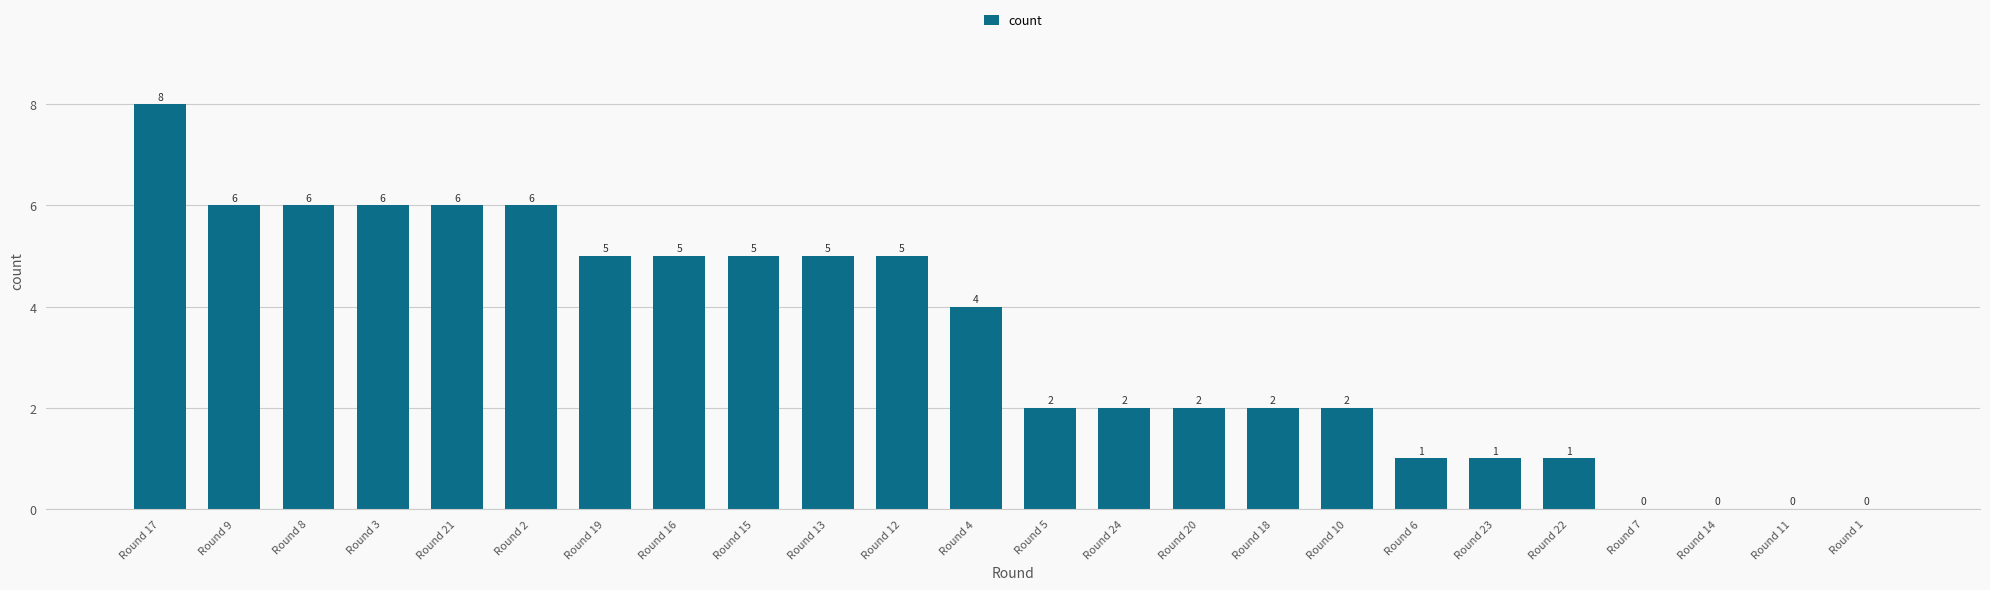

Which has a higher value, Round 24 or Round 13?

Round 13